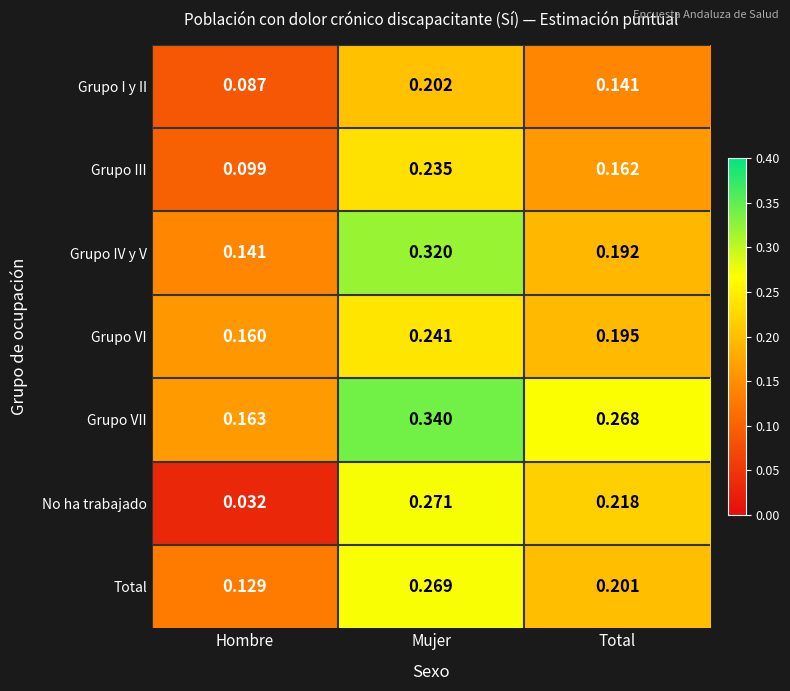

Where is Grupo VI nearest to the value 0?

Hombre